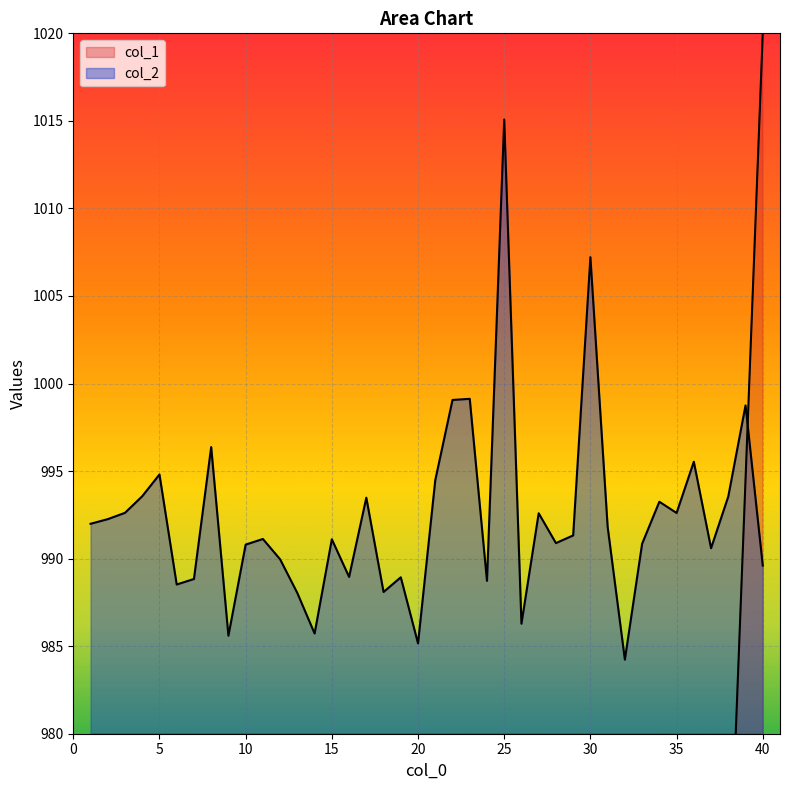

List the series in order of their peak value, highest first.

col_1, col_2